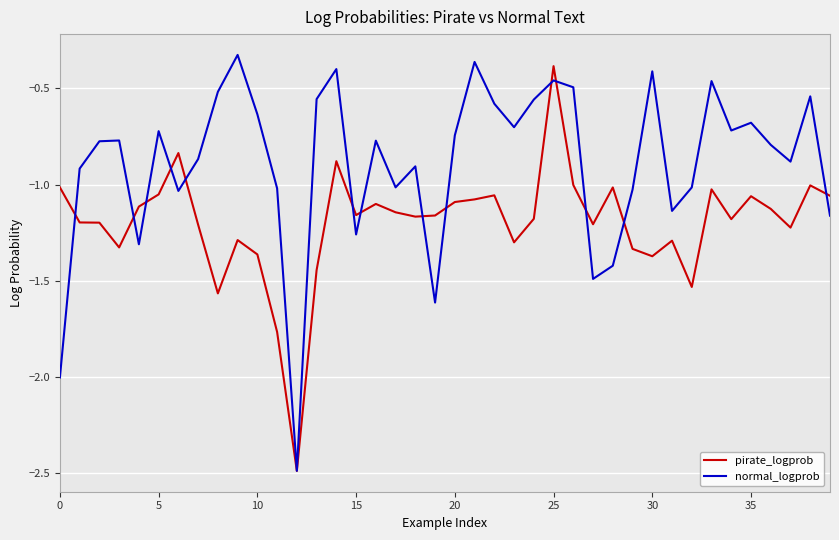

Which series has the largest range (max minus min)?

normal_logprob